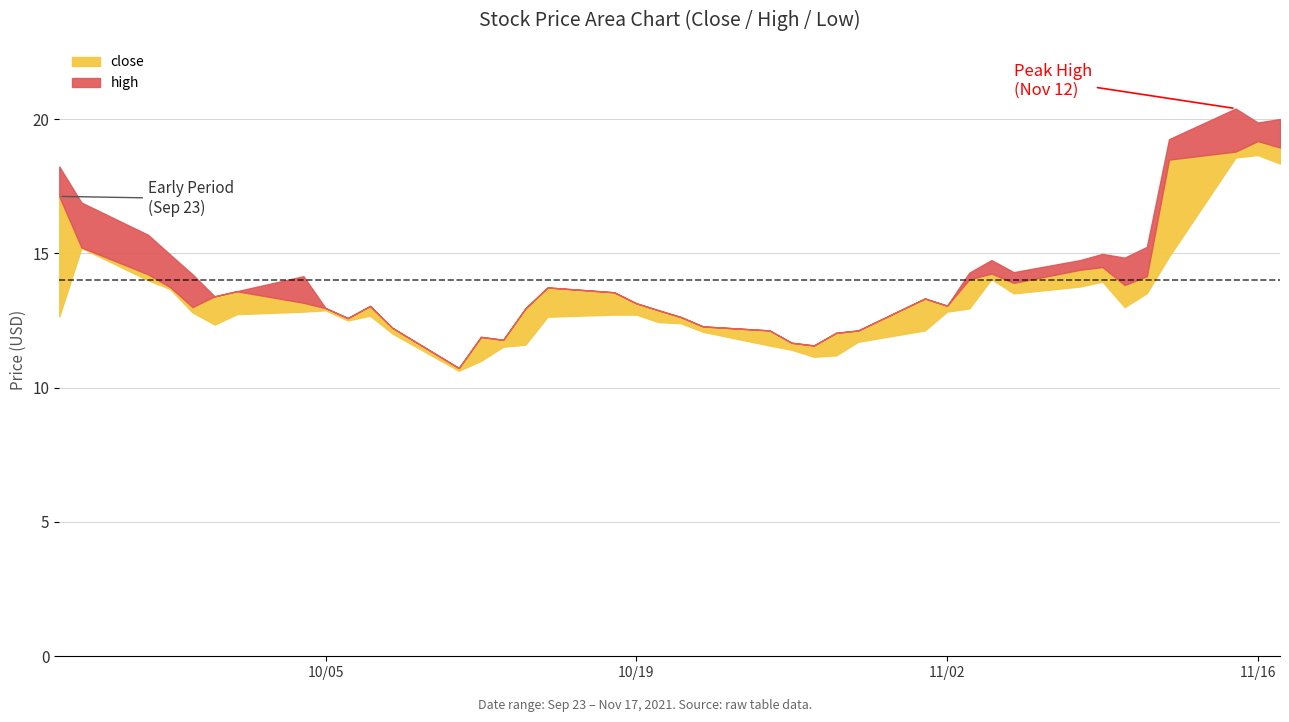

True or false: high and close intersect in this chart.

False